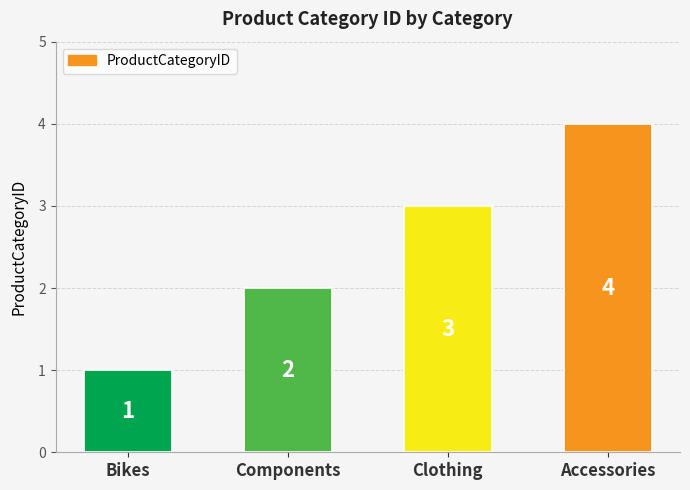

How many data points are less than 3?

2